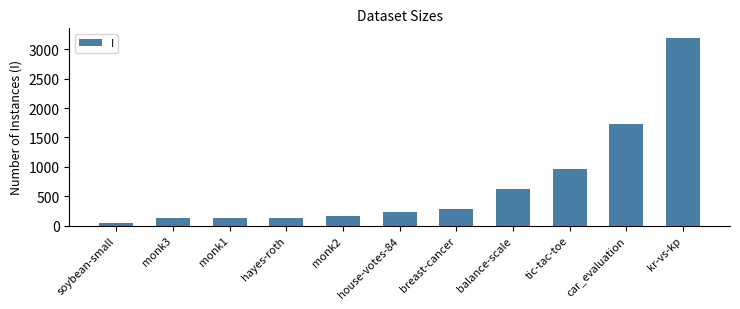

Is it true that the value at balance-scale is 625?

True